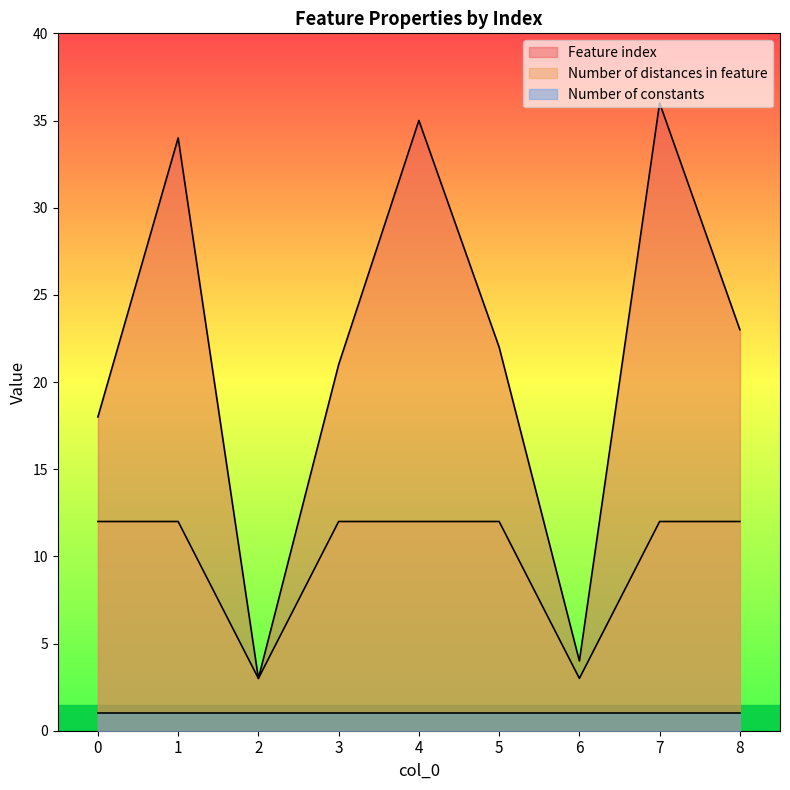

Between 0 and 3, which is larger?

3